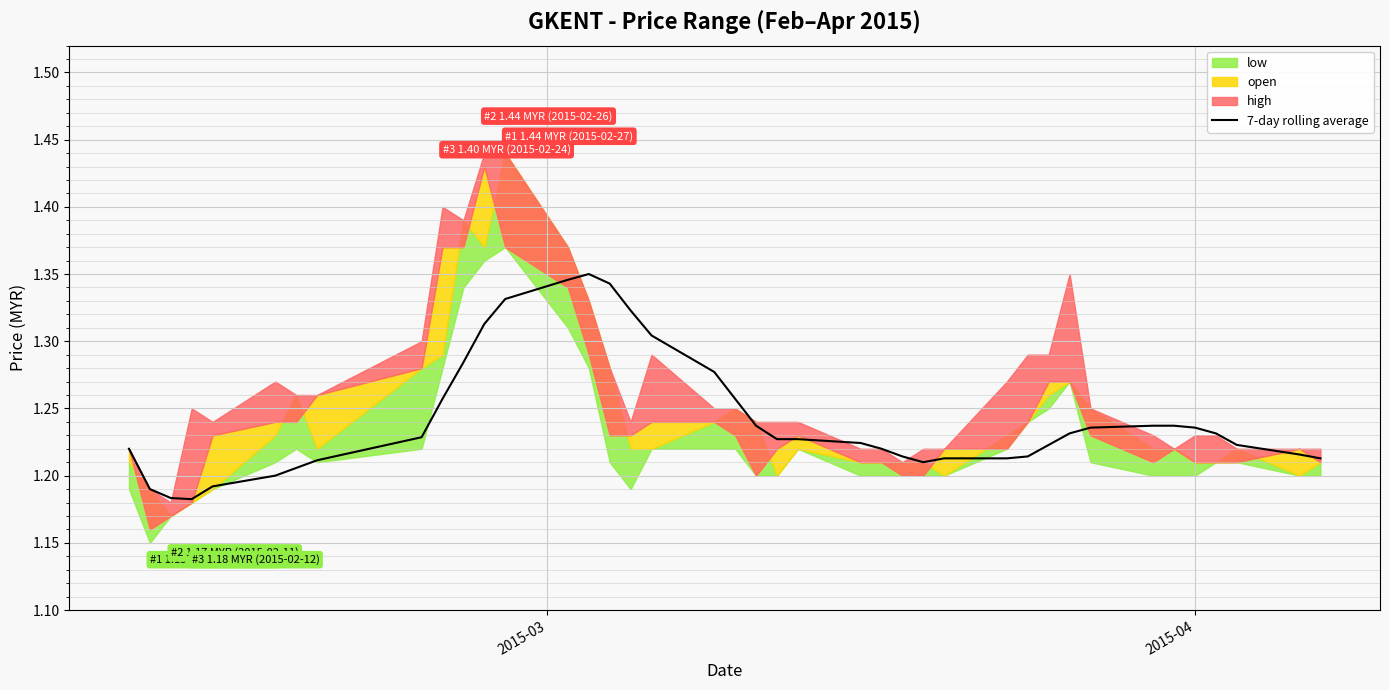

What is the value of the 39th point from the left?

1.2